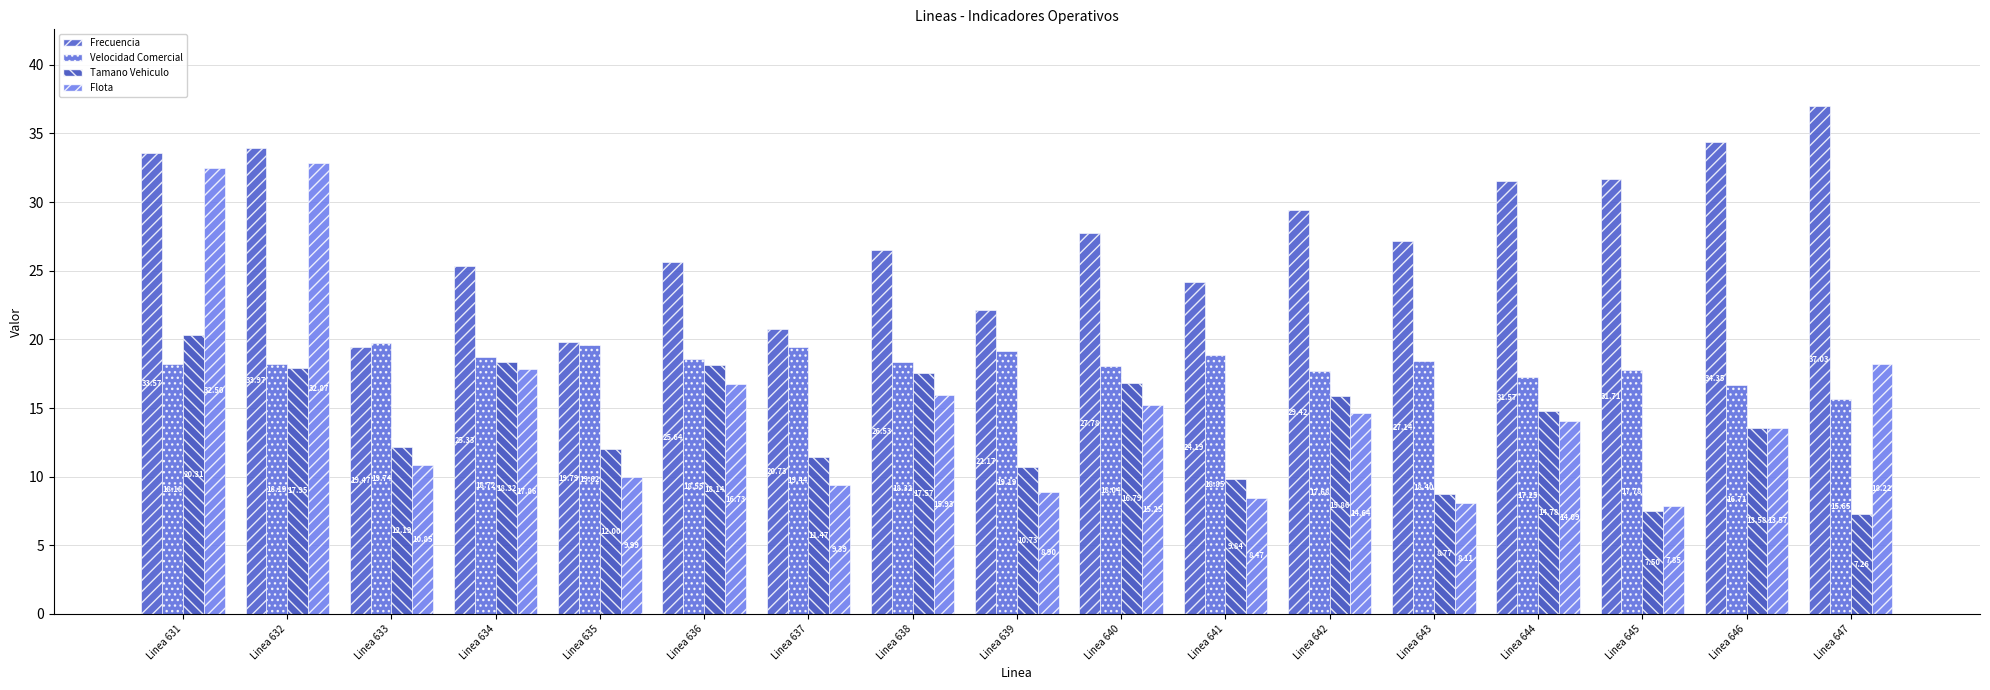

At which category is the sum across all series the highest?

Linea 631